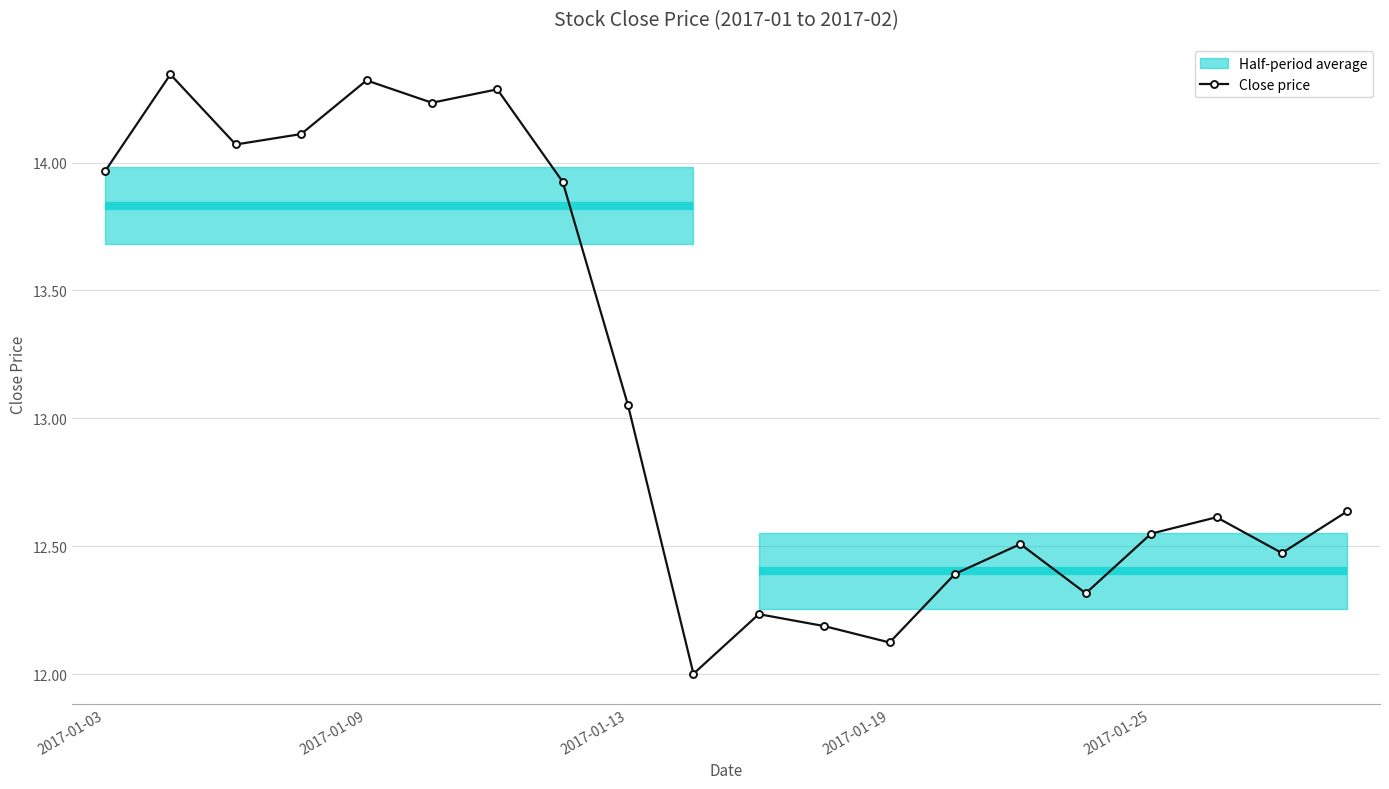

The chart shows a value of 12.6 at 19. True or false?

True